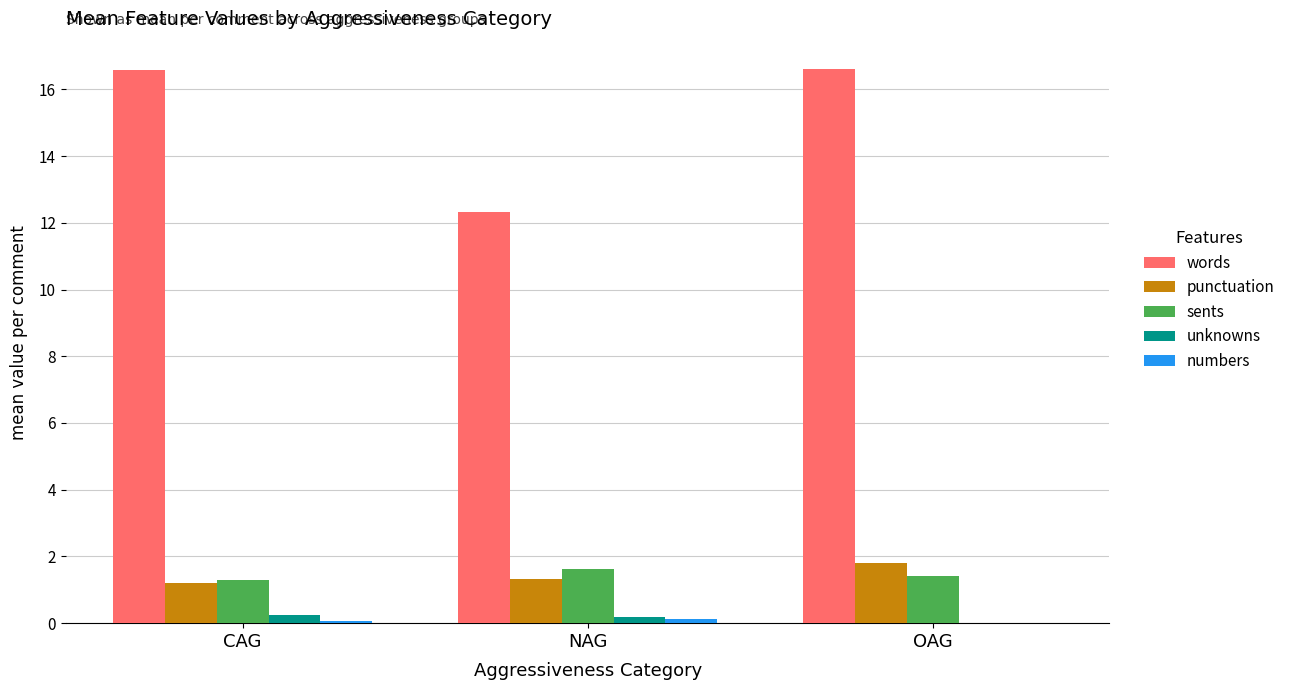

True or false: punctuation has a value of 0.4 at NAG.

False